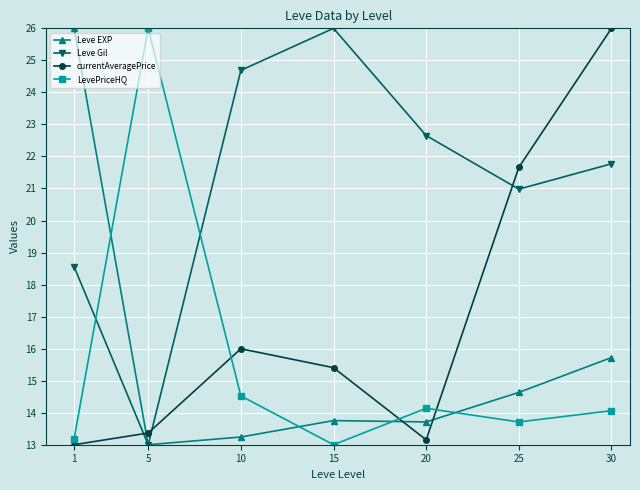

In currentAveragePrice, how many points are lower than both neighbors (excluding endpoints)?

1